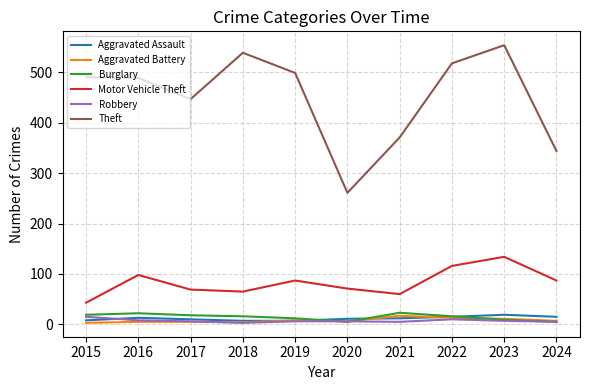

What is the sum of all Theft values?

4513